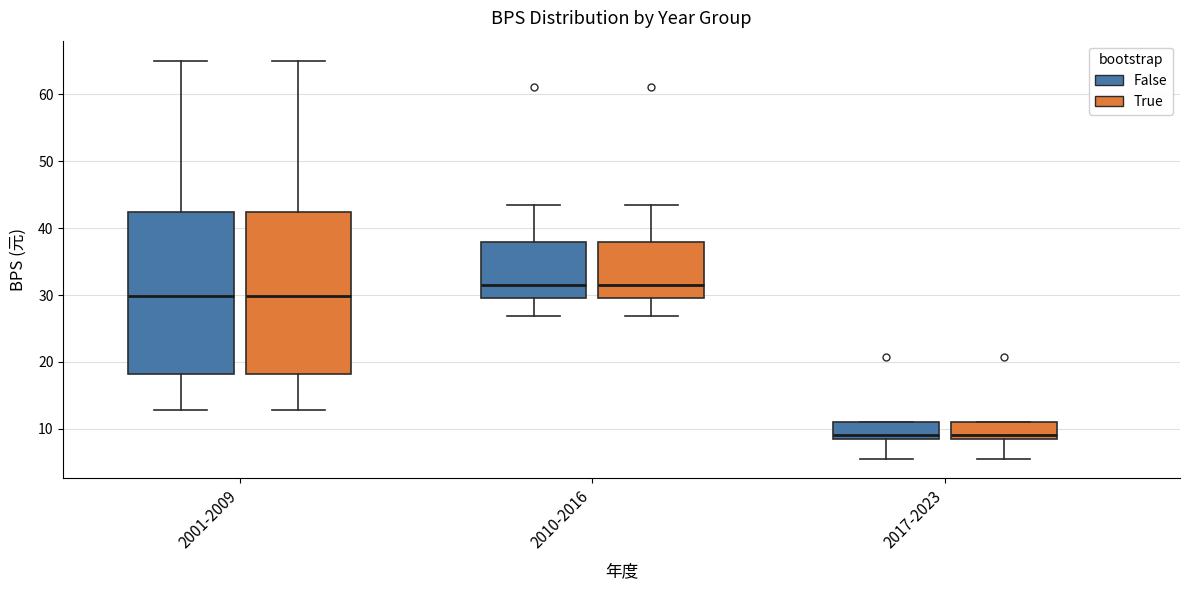

Where does the lower whisker of the box for 2010-2016 (True) end on the y-axis? The values are not printed on the chart, so give them approximately, as read against the axis.

27